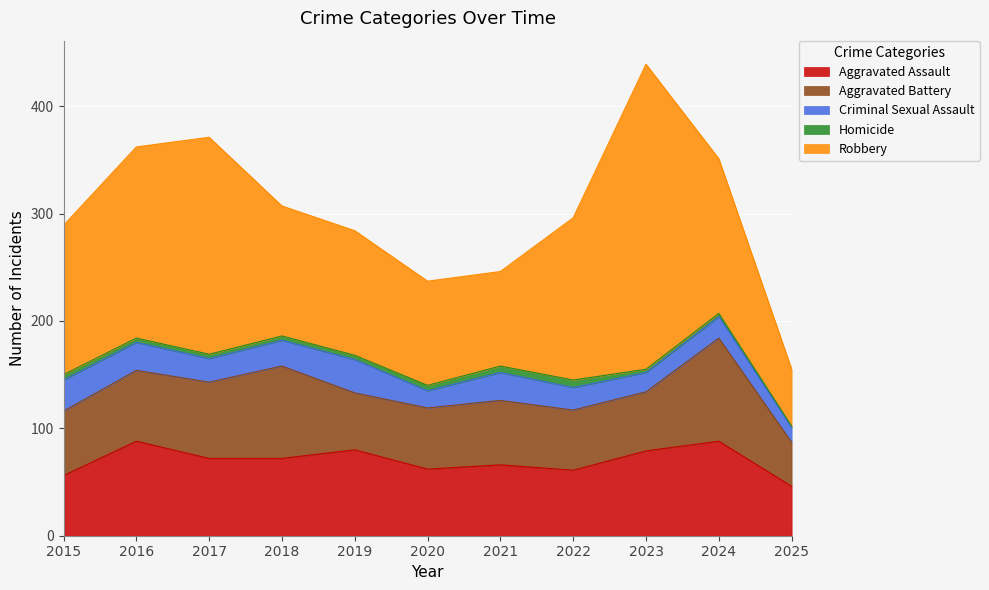

True or false: Robbery has a value of 53 at 2025.

True